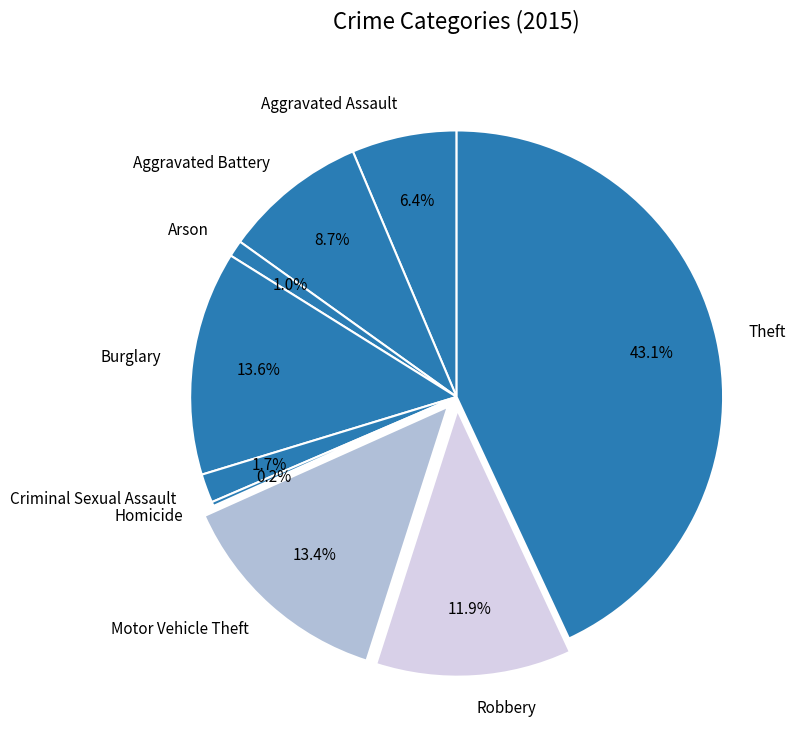

Which has a higher value, Burglary or Criminal Sexual Assault?

Burglary